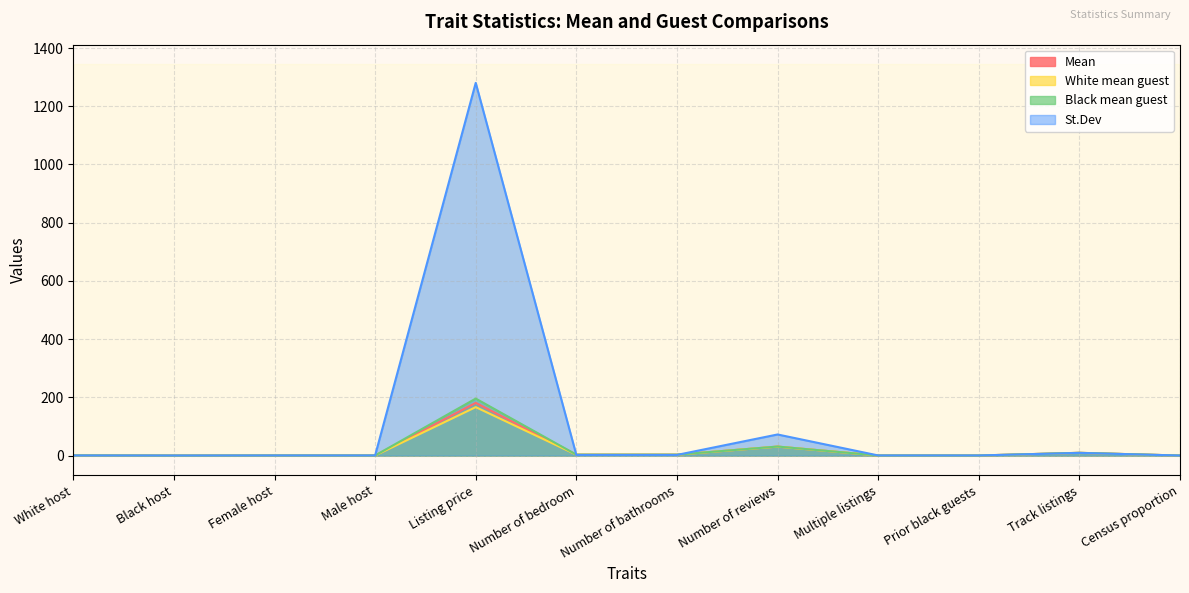

True or false: White mean guest has a value of 0.6 at White host.

True